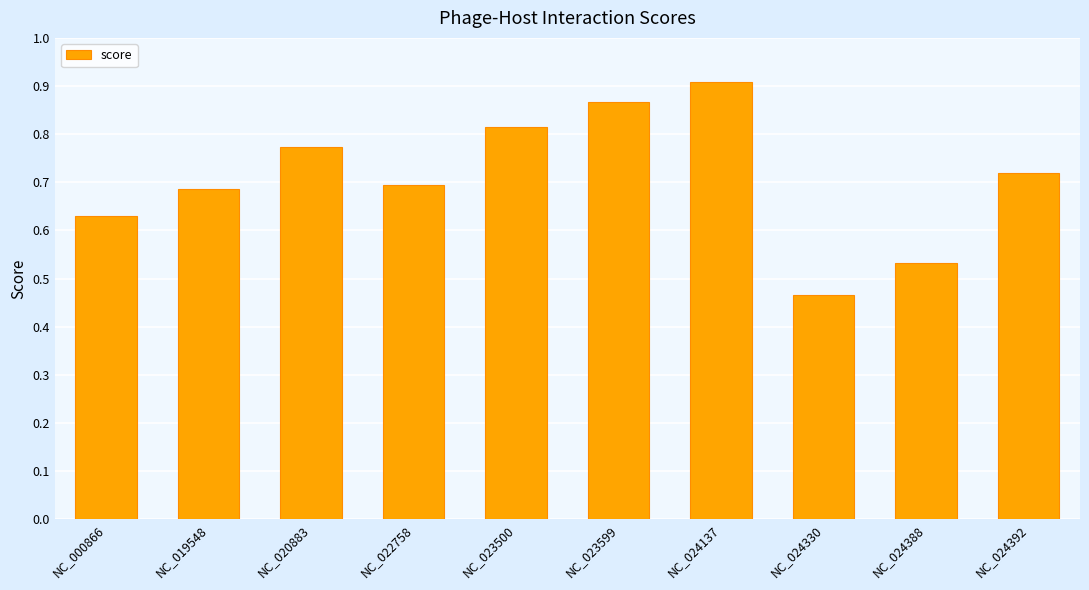

How many values are between 0 and 1?

10